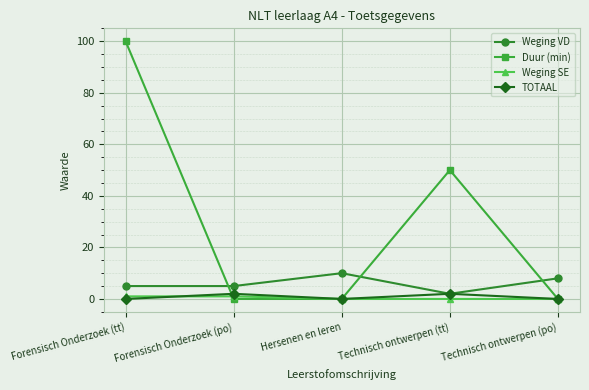

At which category is the sum across all series the highest?

Forensisch Onderzoek (tt)